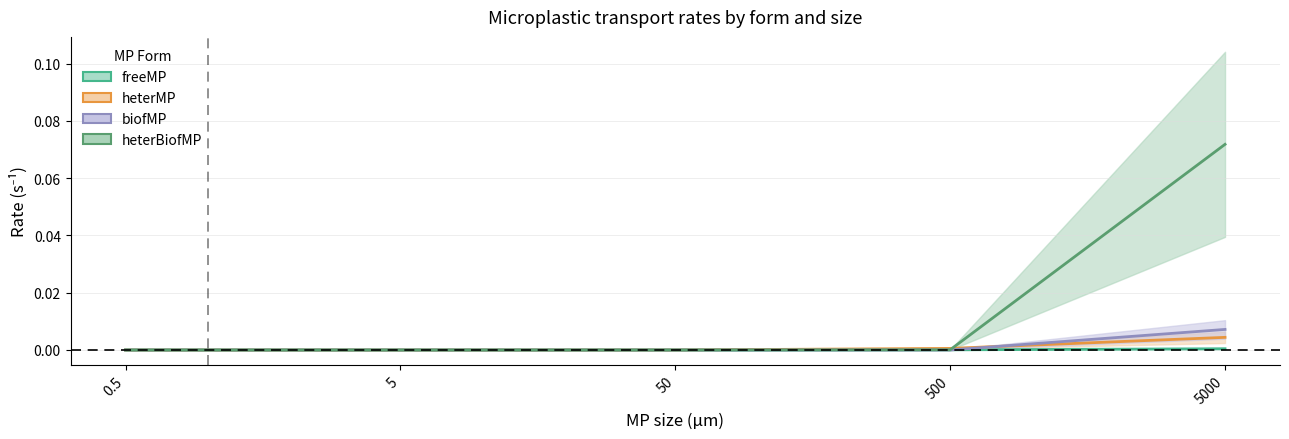

Which category has the highest value in the heterMP series?

5000